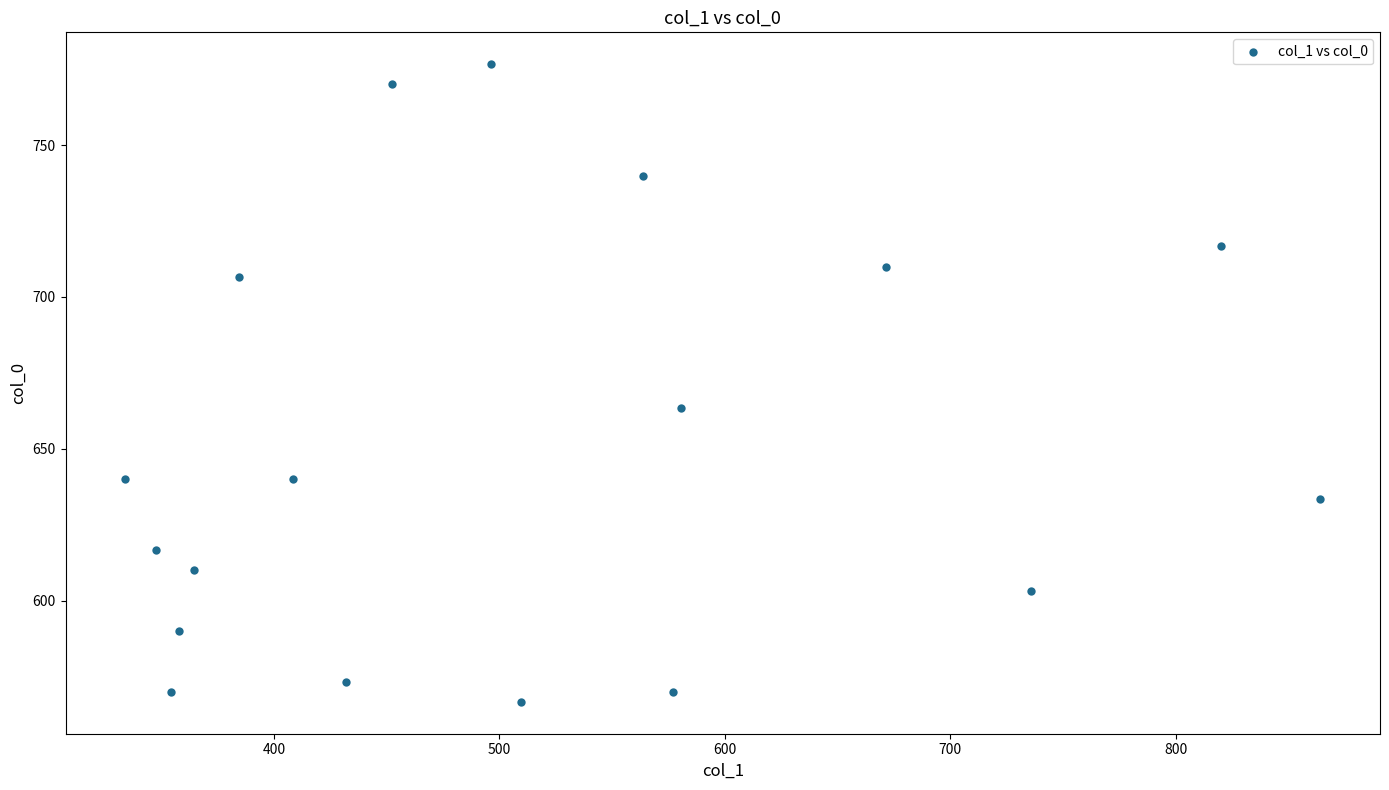

What Y value in the scatter plot is closest to 671?

663.3